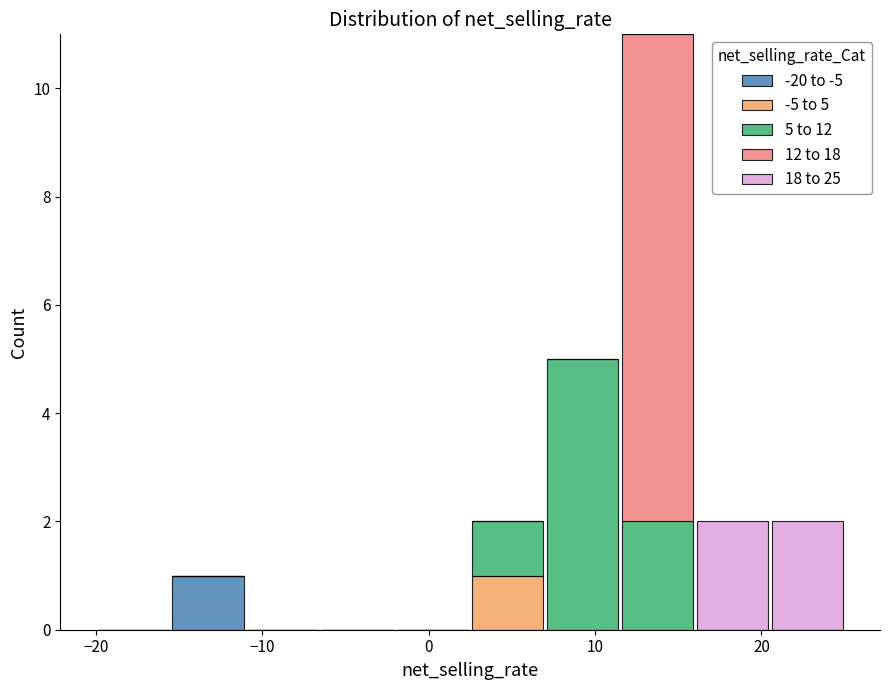

Which range on the x-axis has the tallest stacked bar (by total height)?

11.5 to 16.0